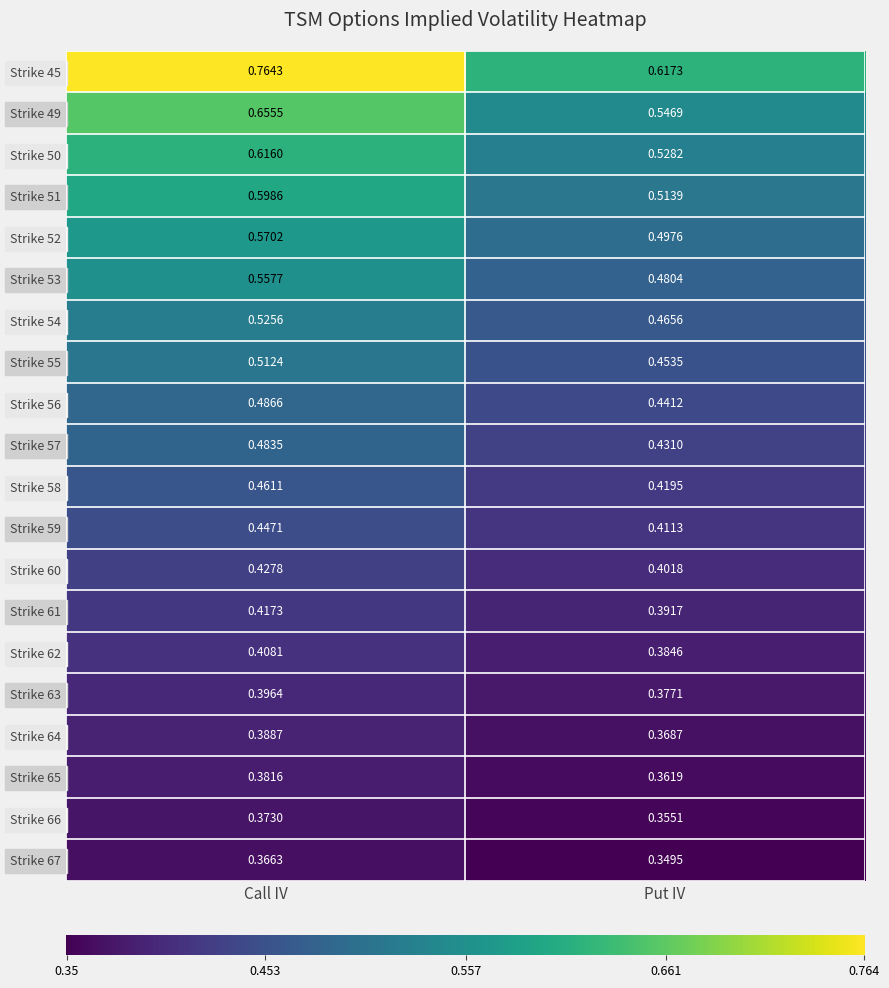

Which series has the widest spread of values?

Strike 45